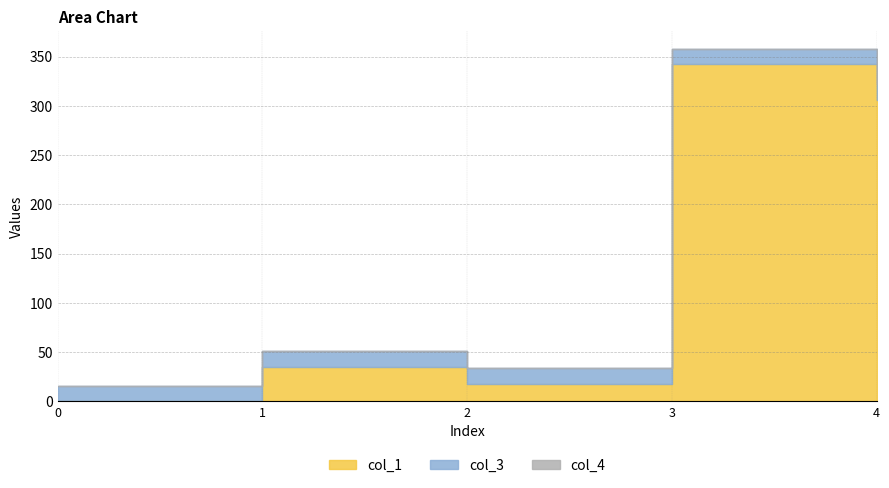

Which series has the largest range (max minus min)?

col_1